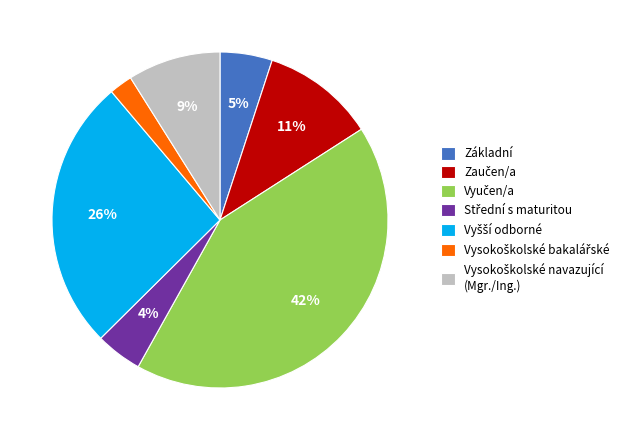

Does Základní account for over 50% of the chart?

No